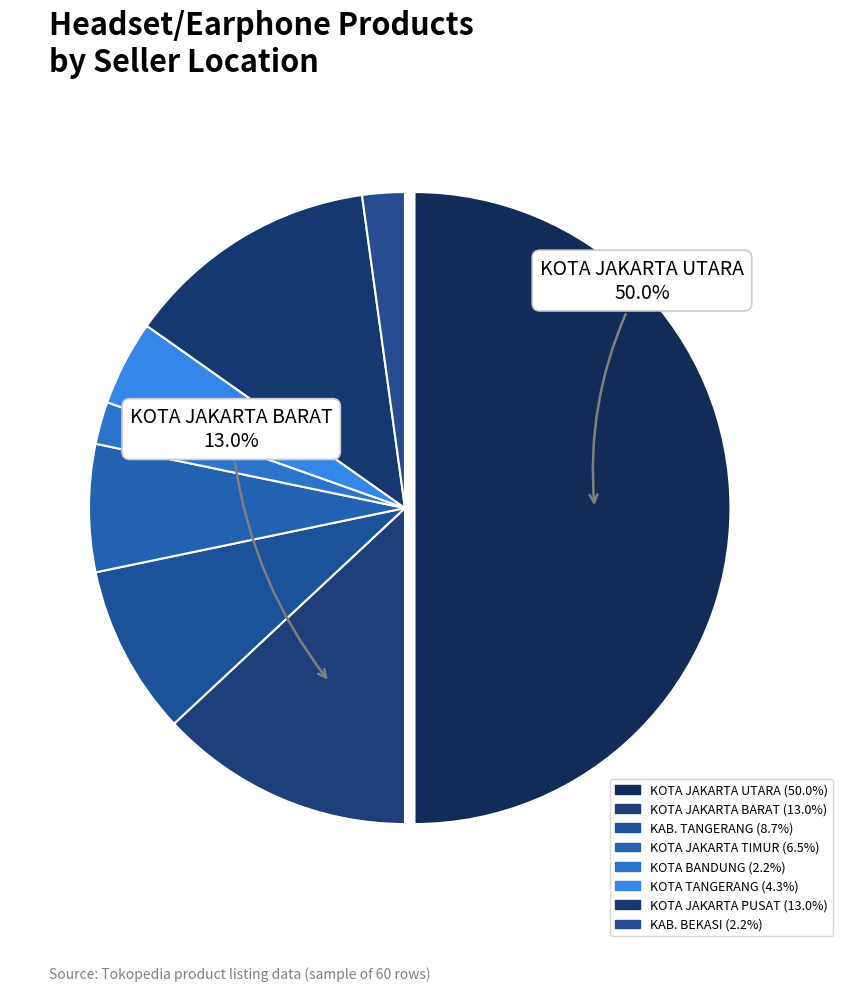

How many segments does this pie chart have?

8